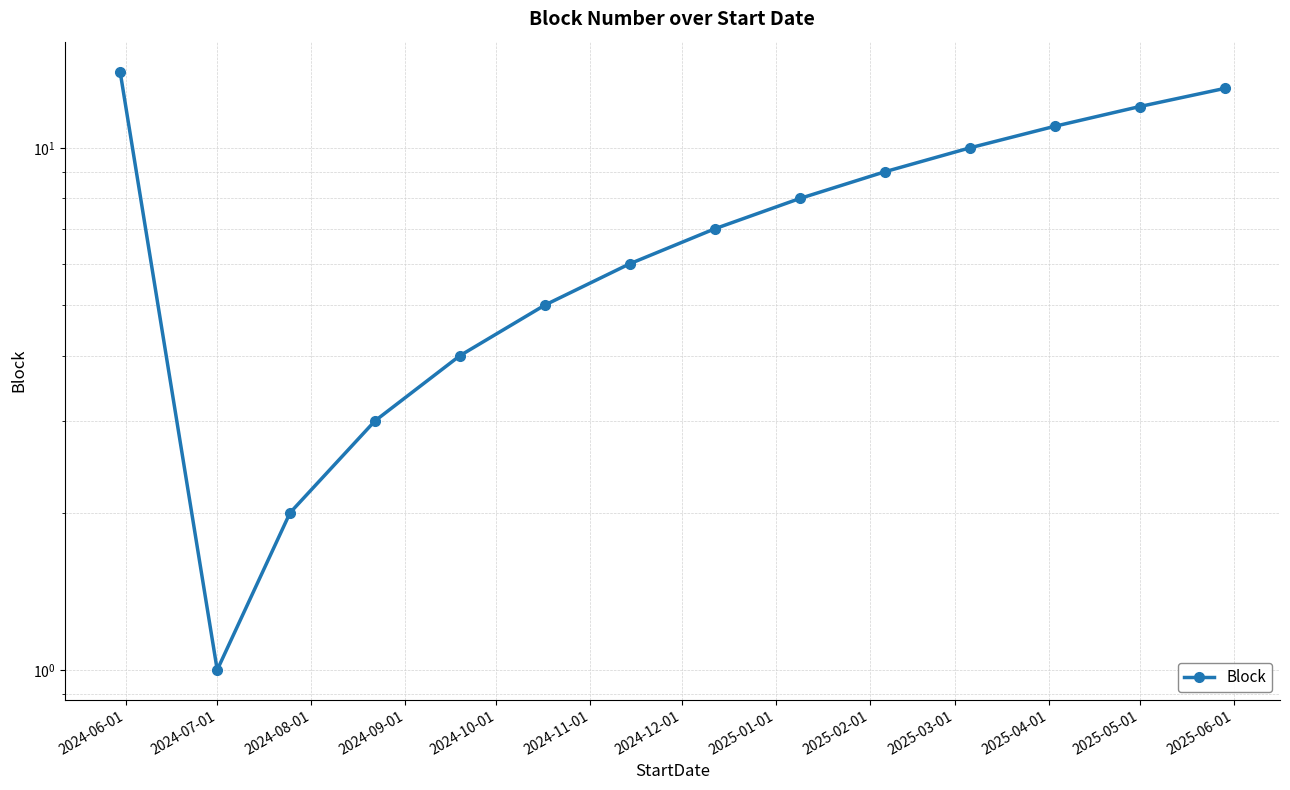

What is the label of the 10th point from the right?

2024-10-01